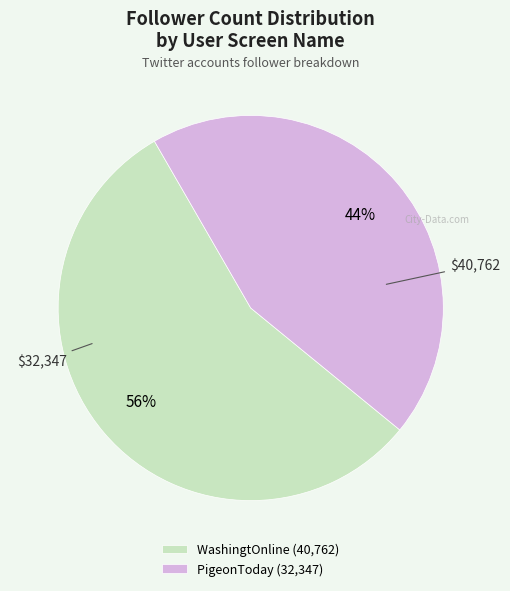

Which has a higher value, PigeonToday or WashingtOnline?

WashingtOnline